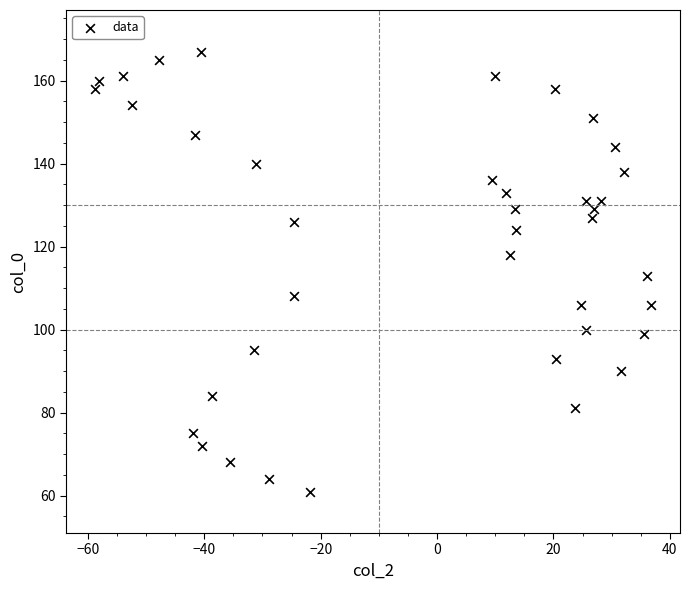

What is the range of Y values (max minus min)?

106